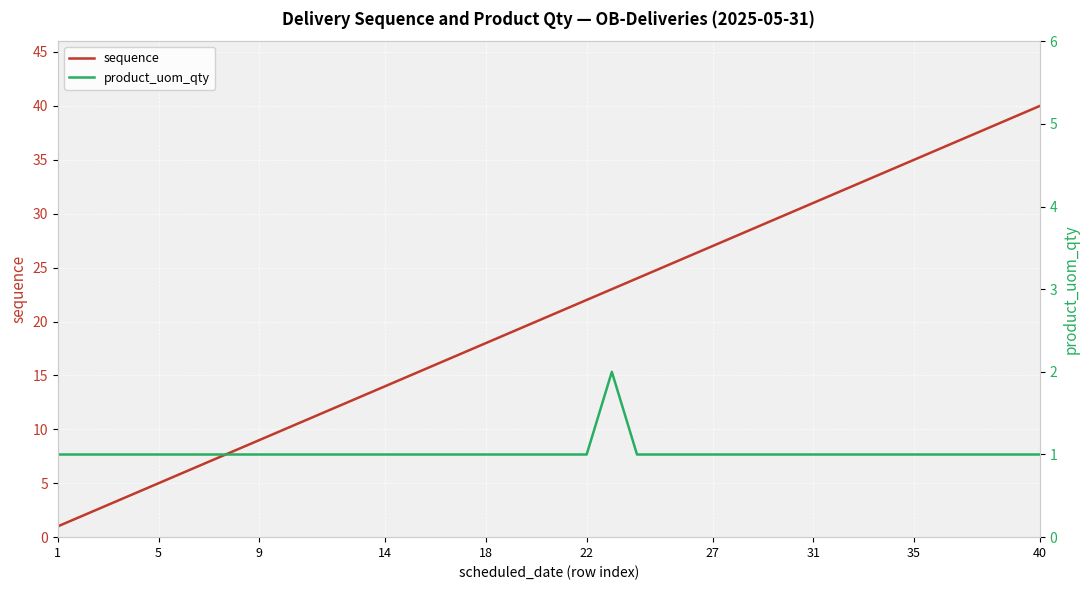

What is the highest value of the sequence series?

40